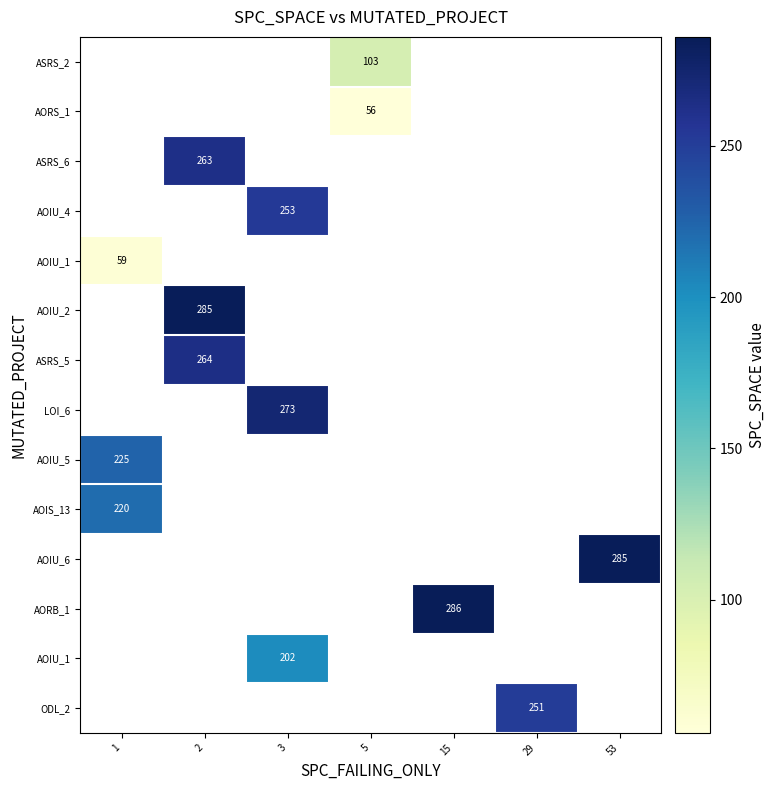

What is the greatest value displayed?

286.0